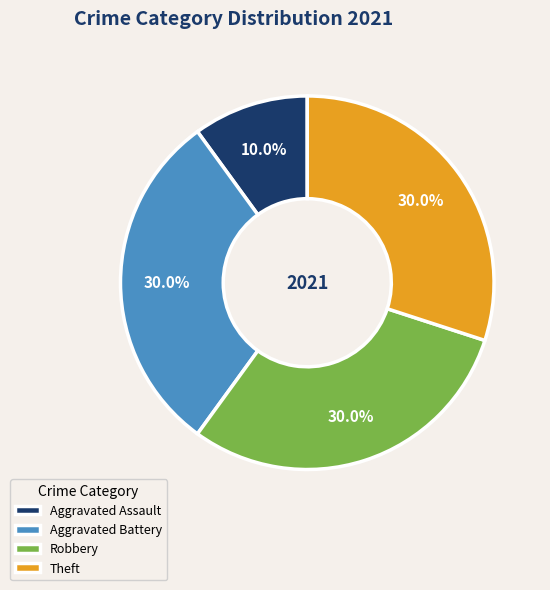

How many segments does this pie chart have?

4